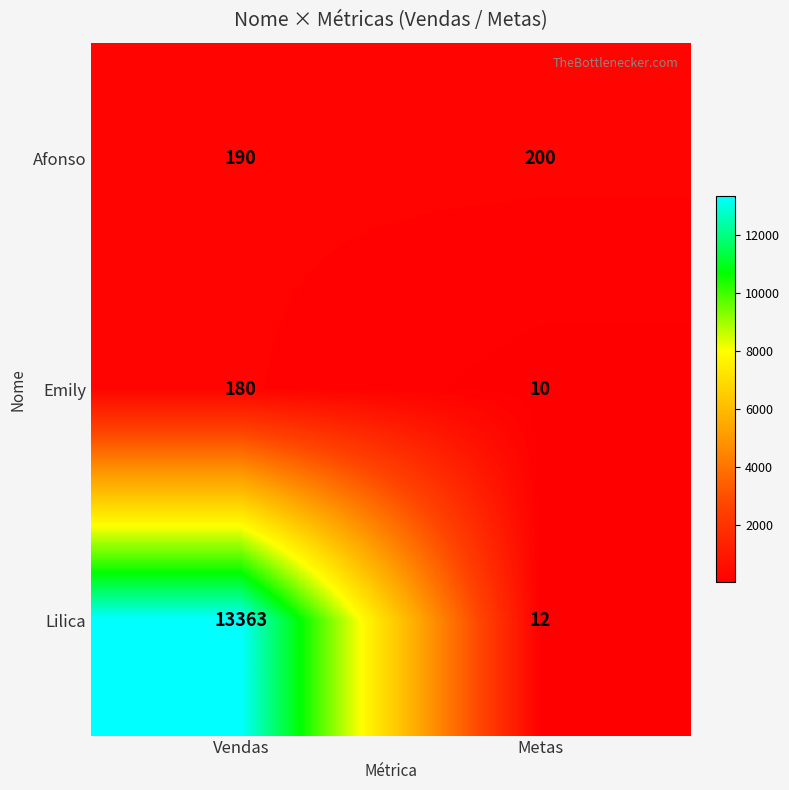

What is the sum of all Afonso values?

390